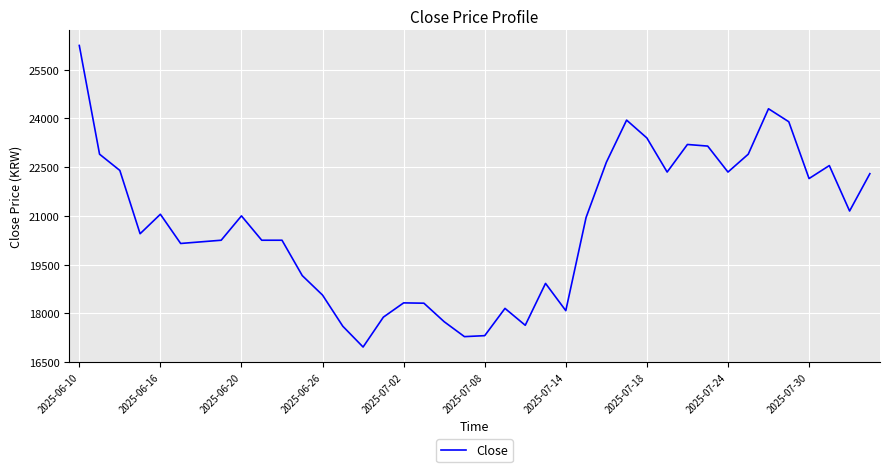

What is the smallest value displayed?

16960